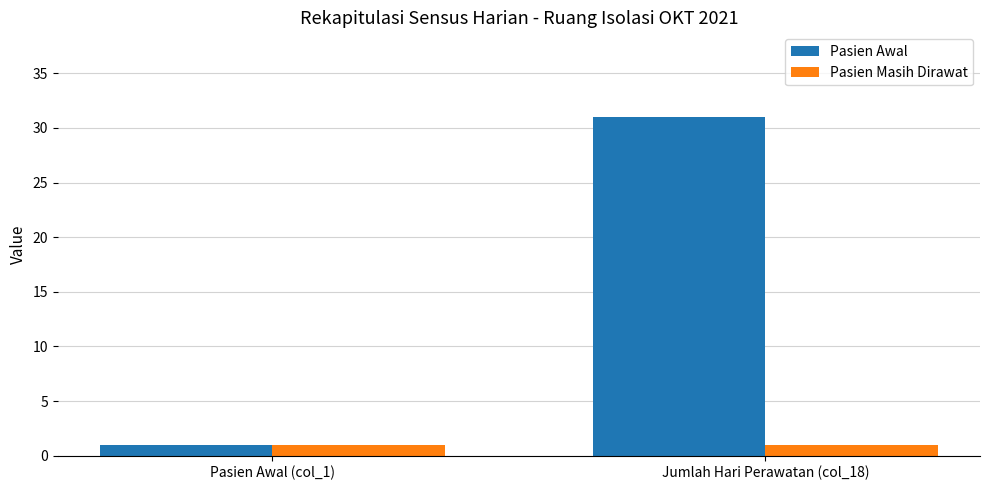

List the series in order of their peak value, highest first.

Pasien Awal, Pasien Masih Dirawat